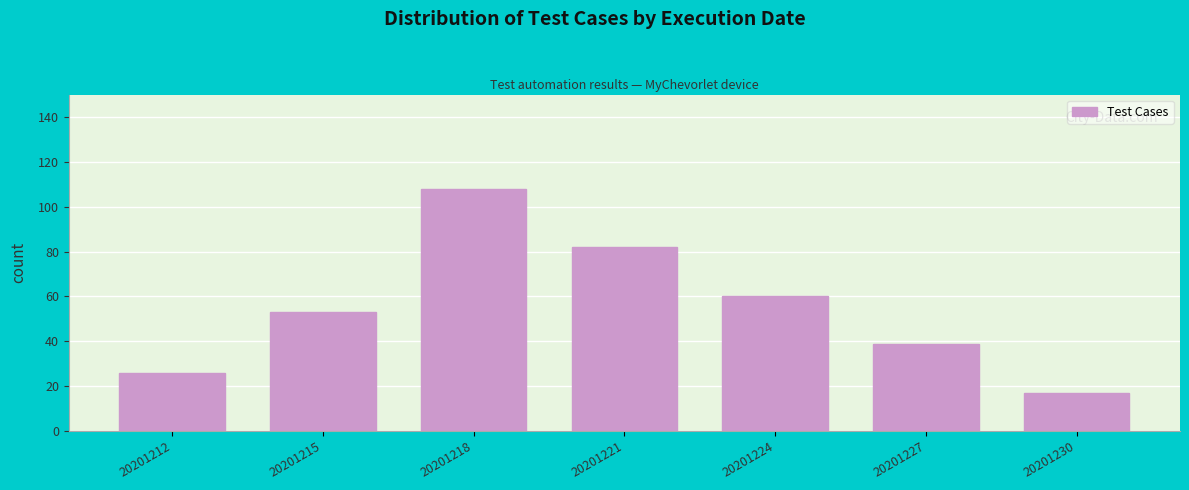

Reading left to right, extract all data points from this chart.

20201212=26	20201215=53	20201218=108	20201221=82	20201224=60	20201227=39	20201230=17